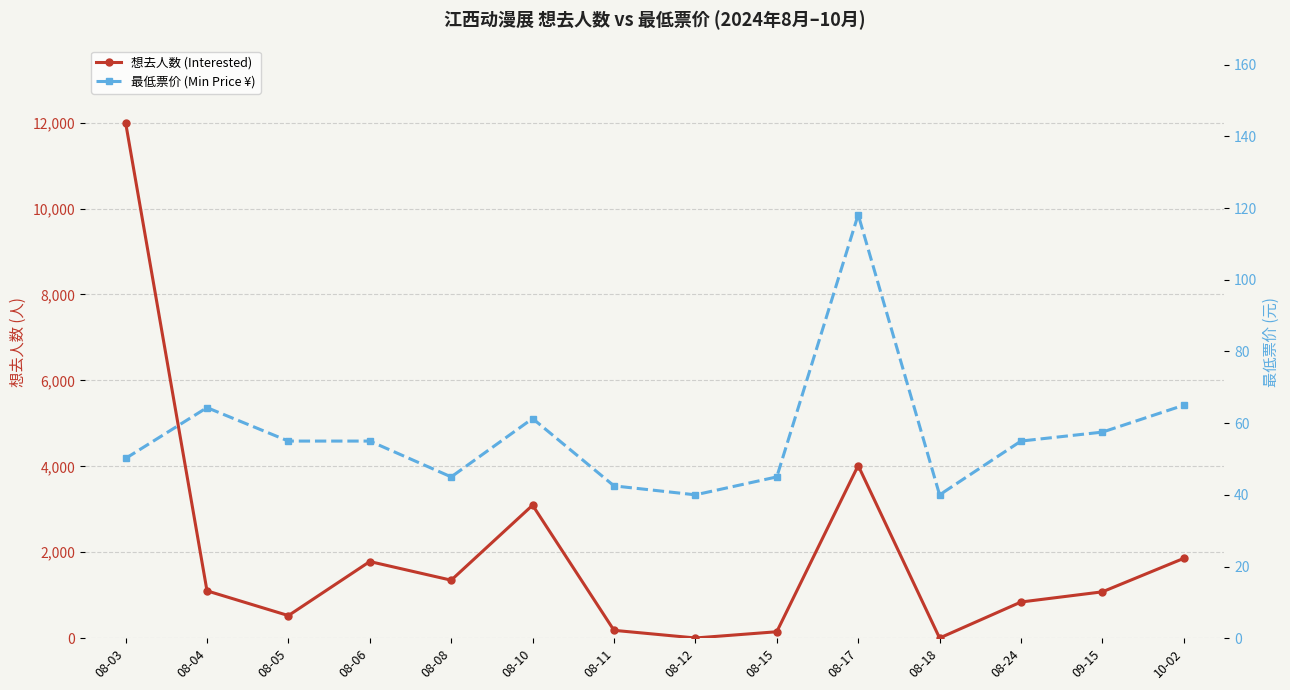

Which label corresponds to the smallest value in the chart?

08-18